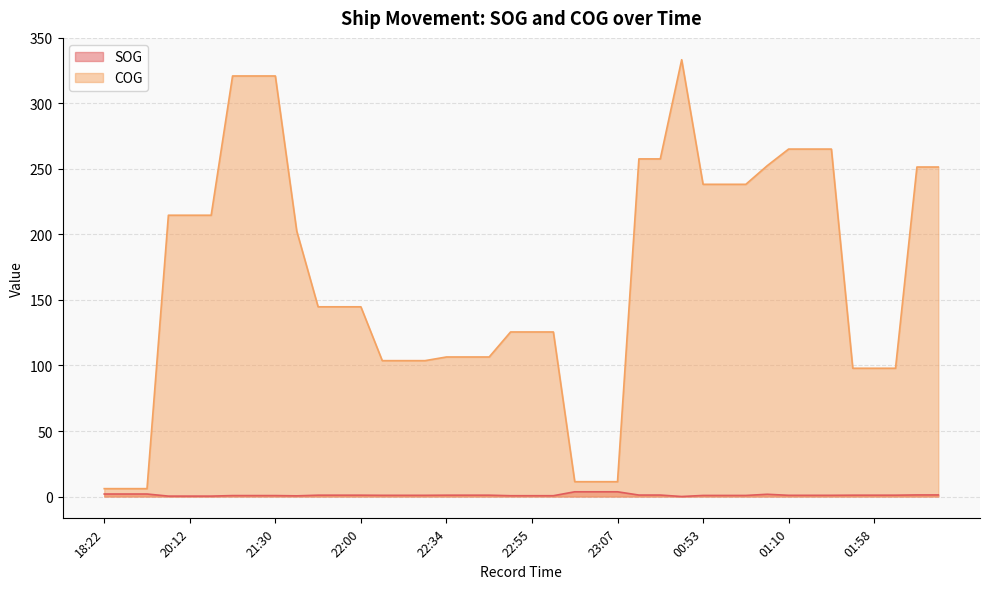

What is the maximum value shown in the chart?

333.4